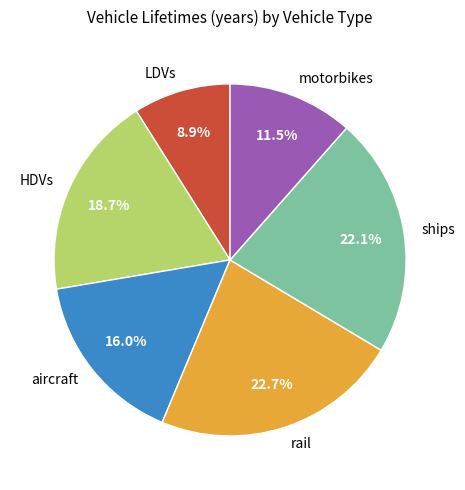

Is ships the majority of the pie?

No